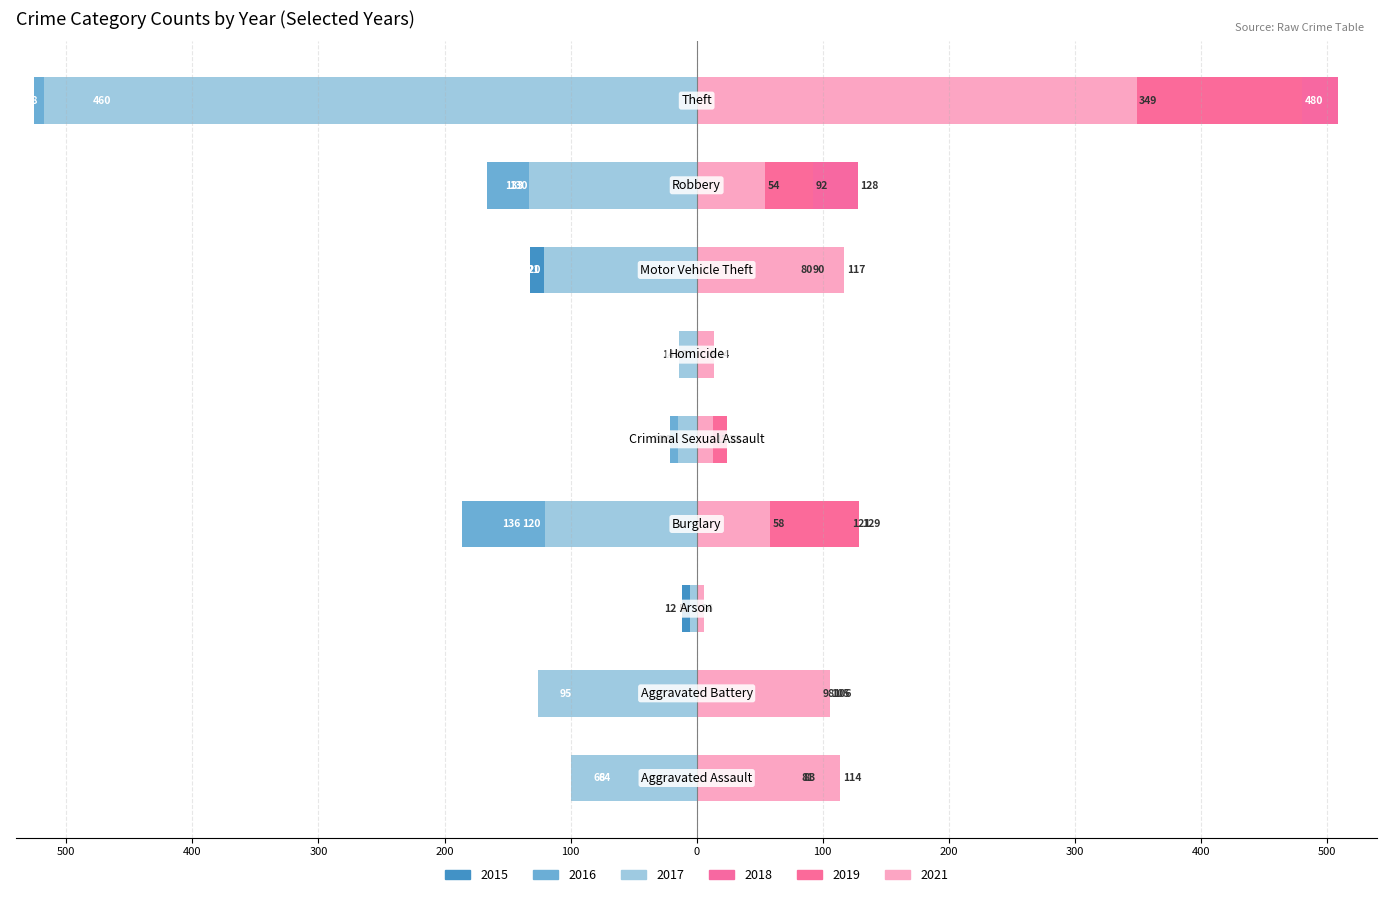

How many distinct data groups are displayed?

6